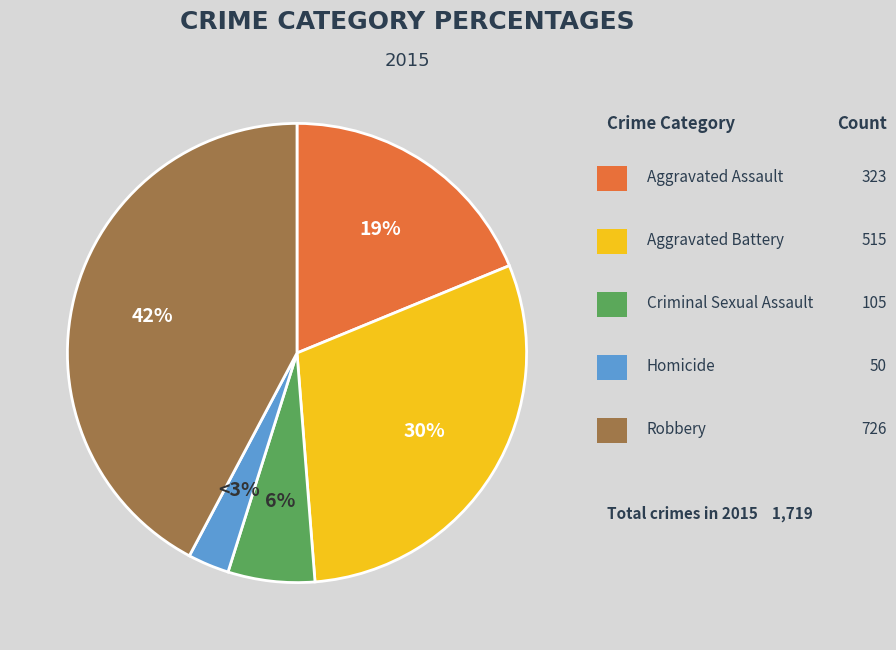

How many slices are in this pie chart?

5